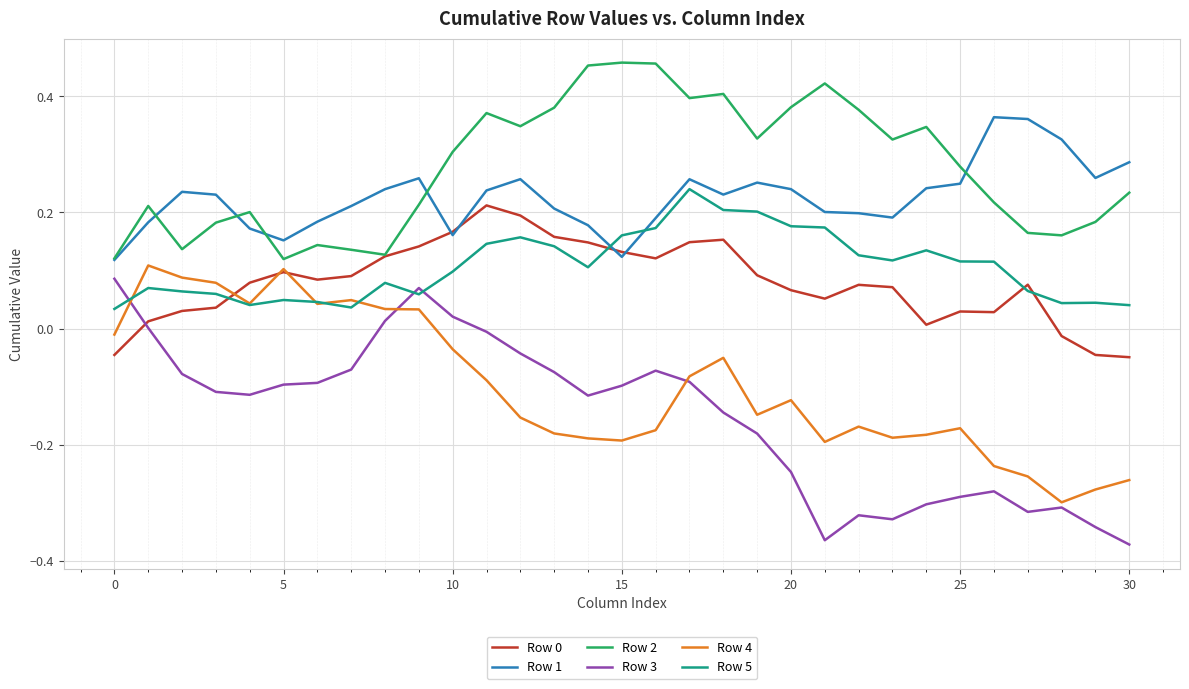

Which series has the widest spread of values?

Row 3